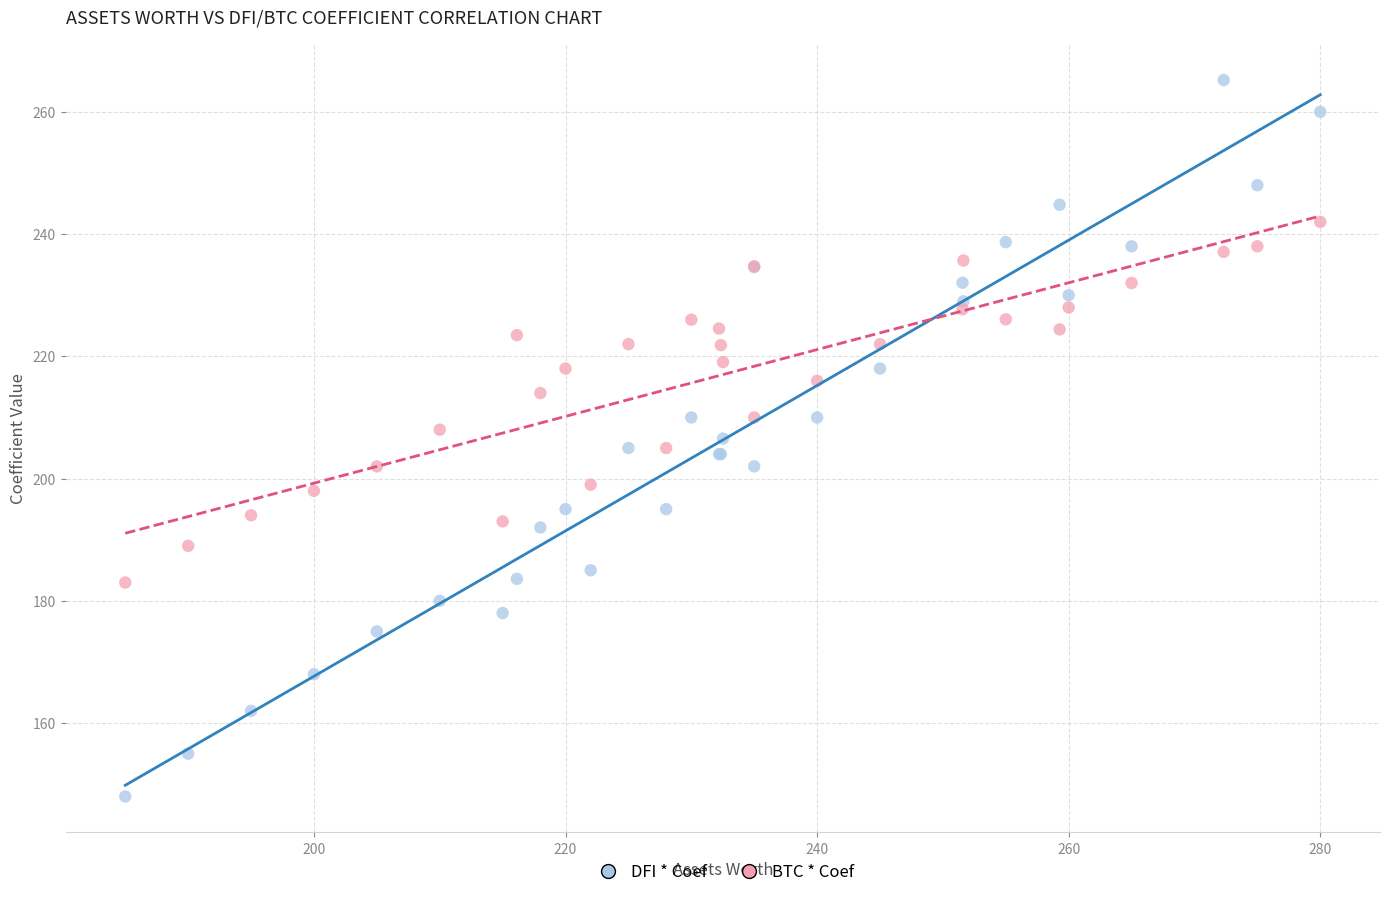

What are all the series names shown in the legend?

DFI * Coef, BTC * Coef